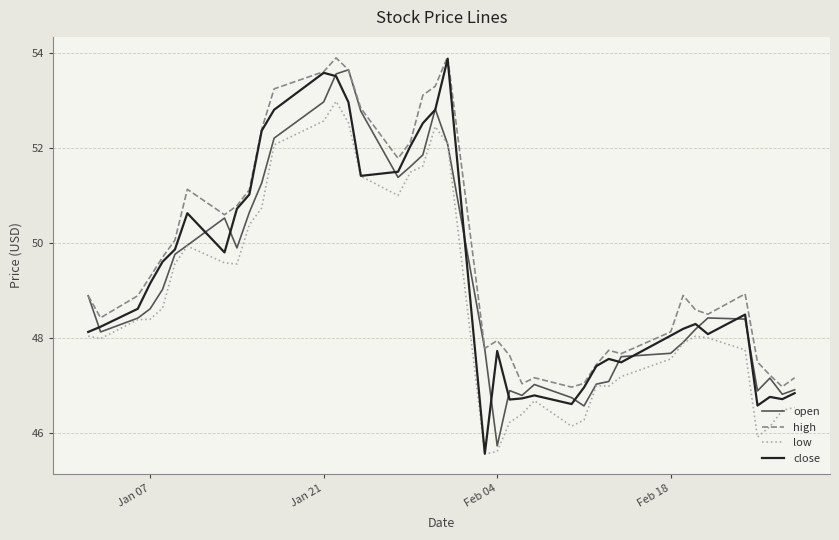

Count the number of data series in this chart.

4